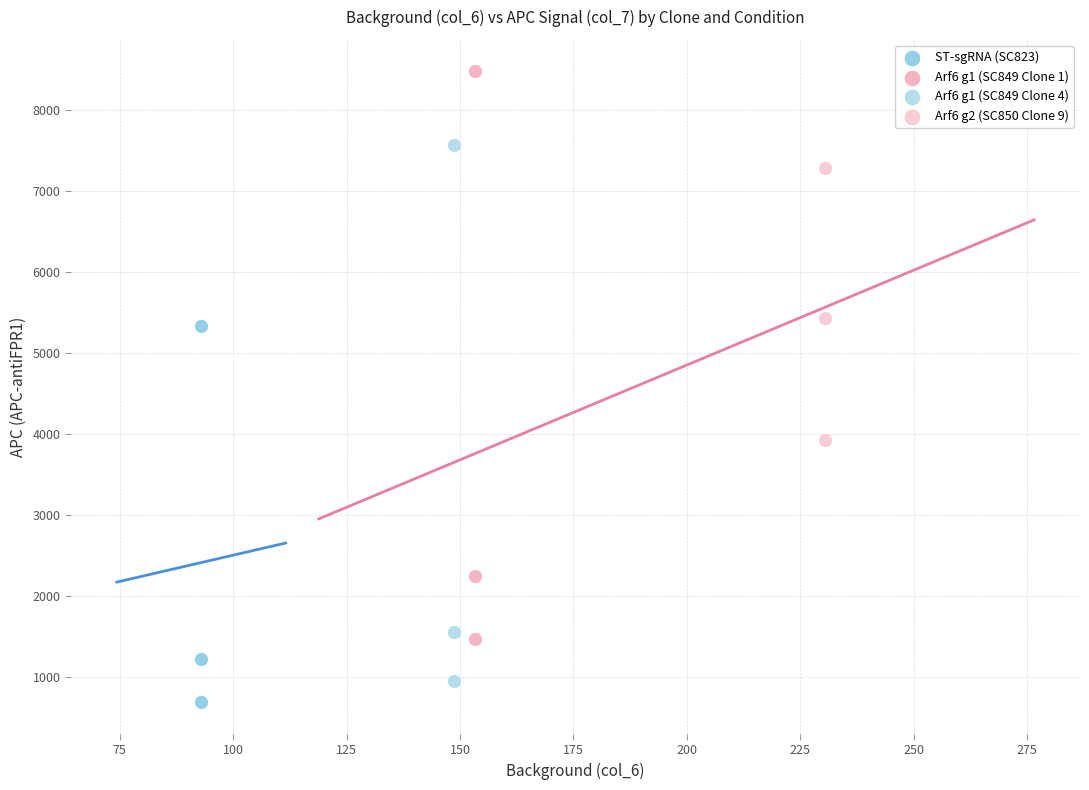

Which series reaches the maximum Y coordinate?

Arf6 g1 (SC849 Clone 1)